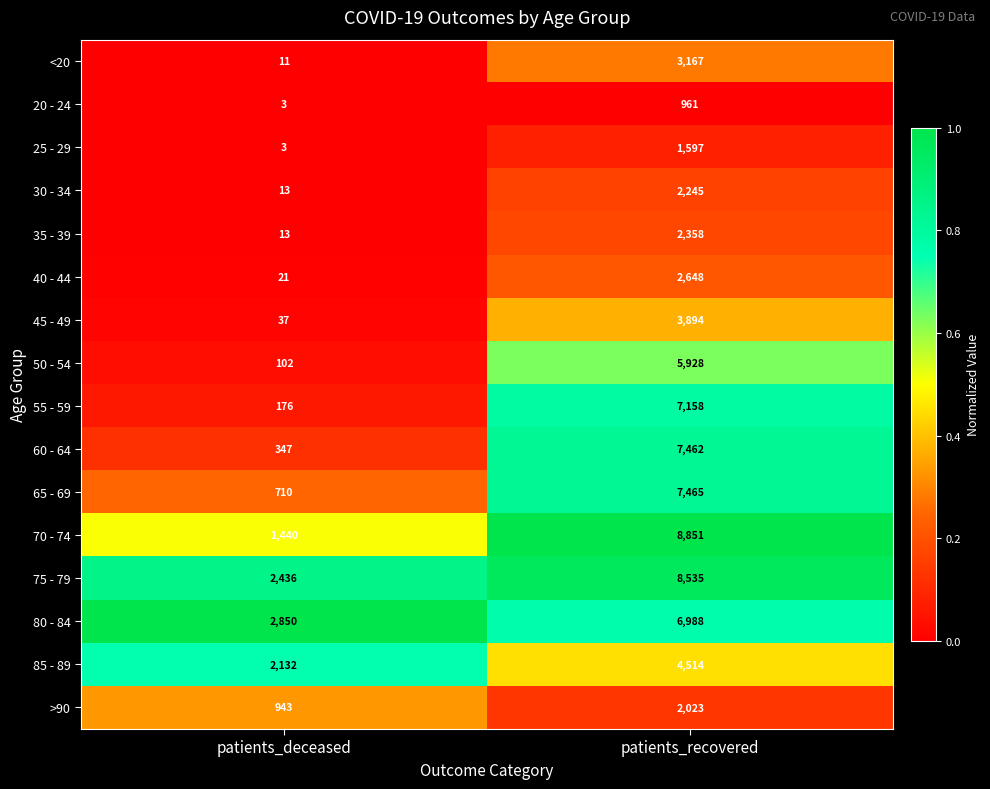

Read the <20 value at patients_deceased, to the nearest 10.

10